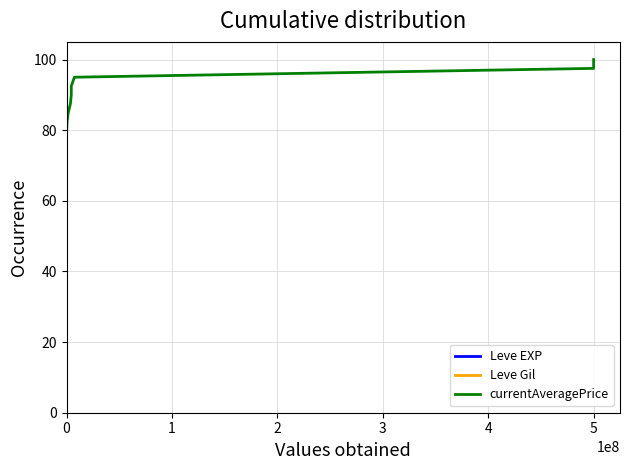

What is the value of the Leve Gil point at the 35th from the left?

87.5